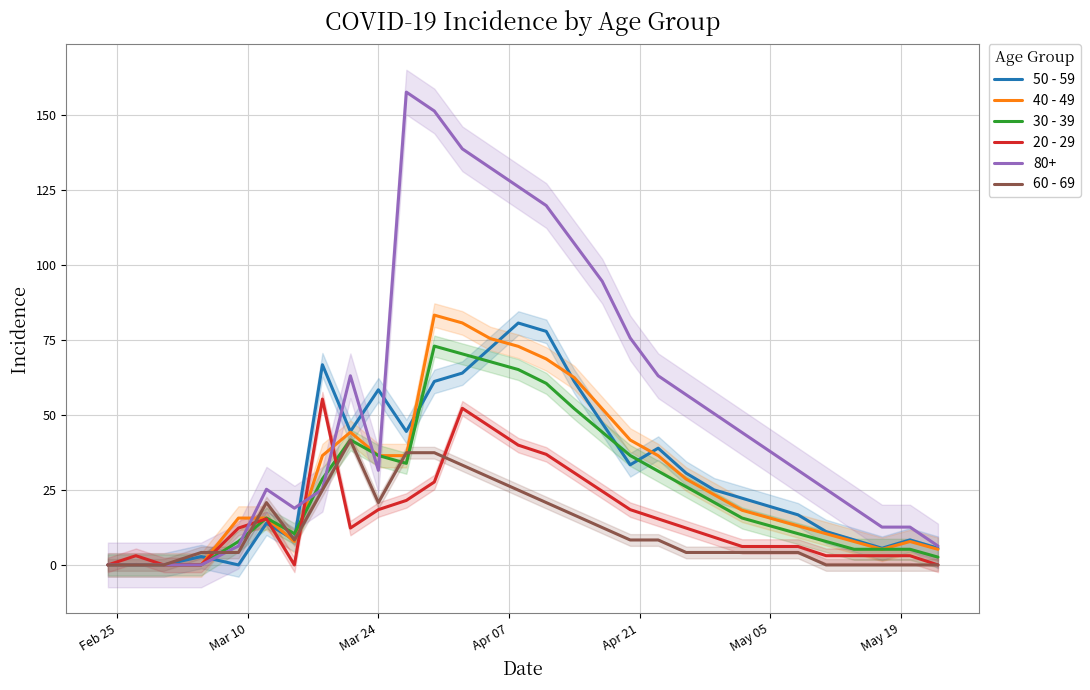

How many positive values does the 20 - 29 series have?

25